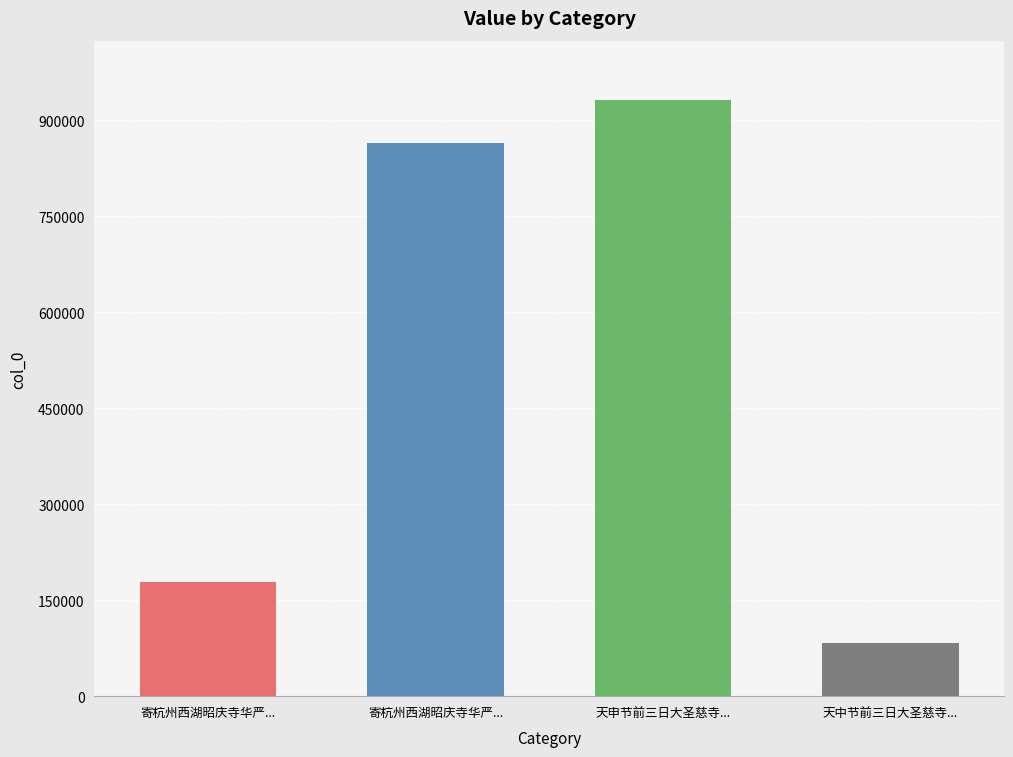

Which label corresponds to the smallest value in the chart?

天中节前三日大圣慈寺华严阁燃灯甚盛游人过